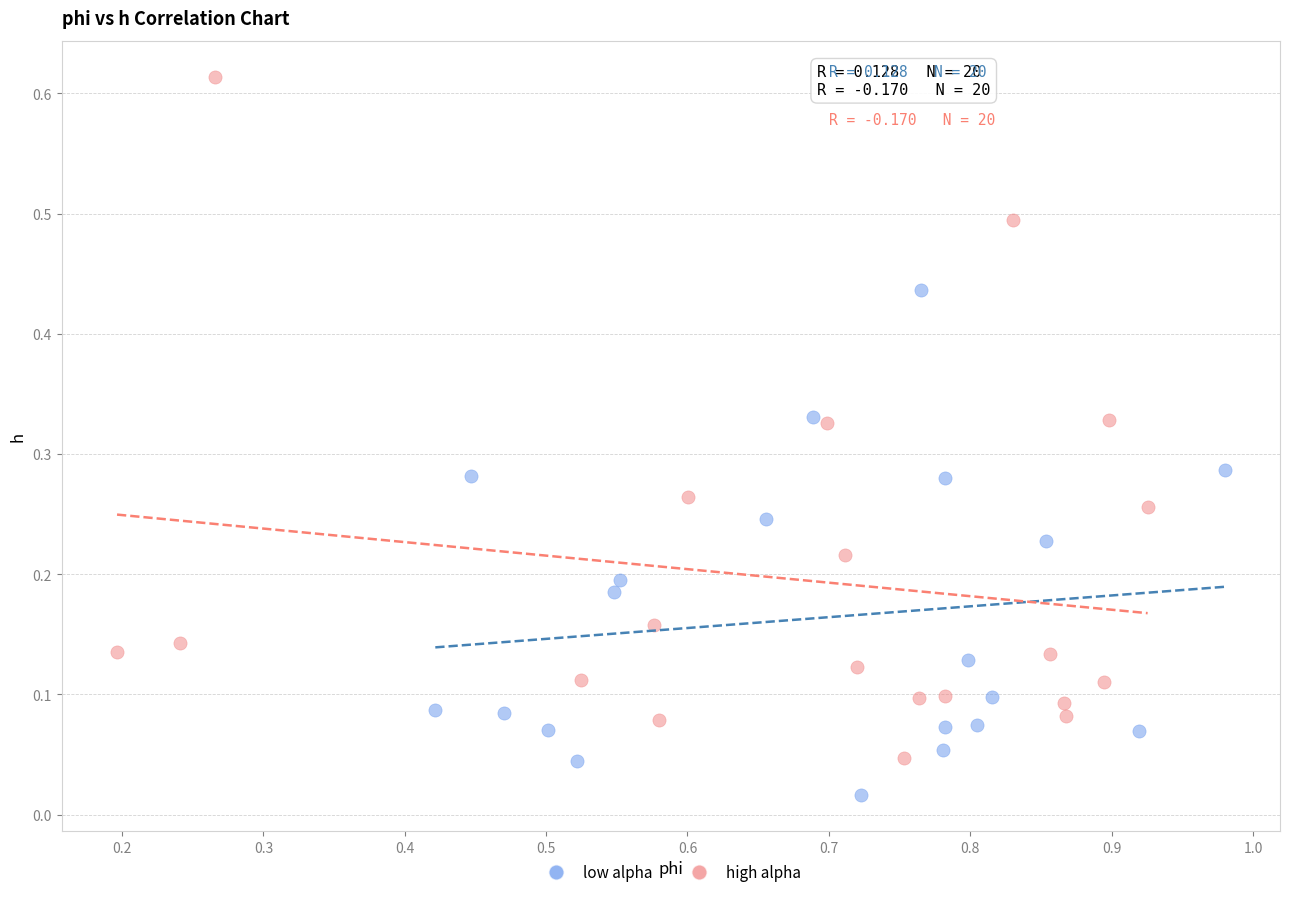

Which series has the widest spread of Y values?

high alpha